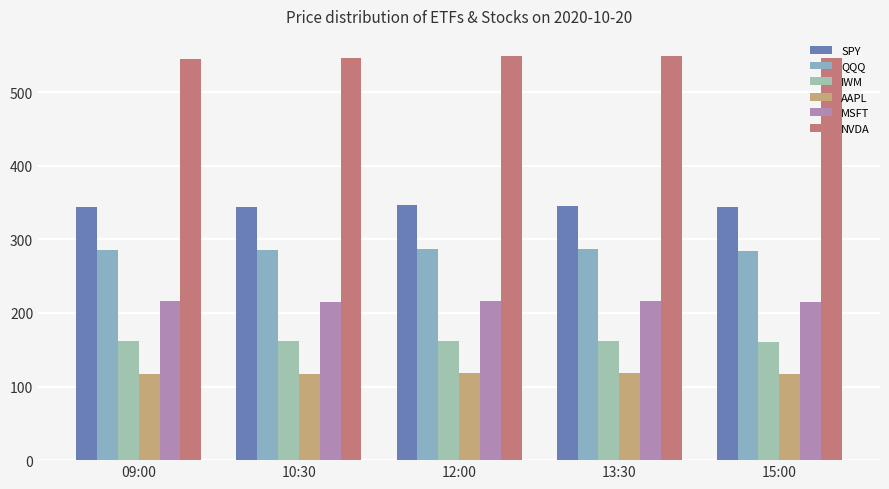

What position from the left is 13:30?

4